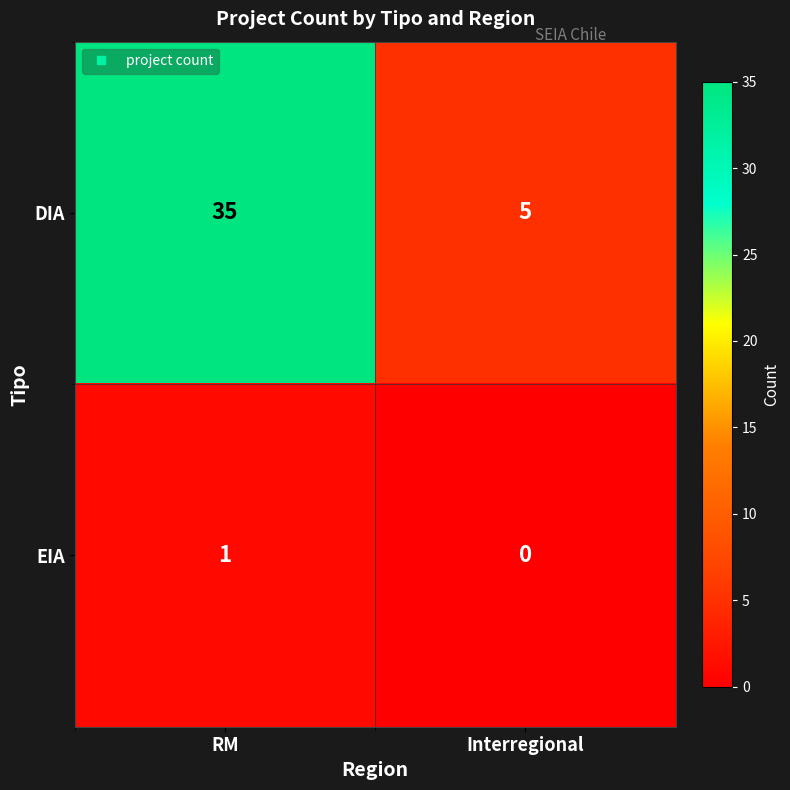

The DIA series shows 1 at Interregional. True or false?

False